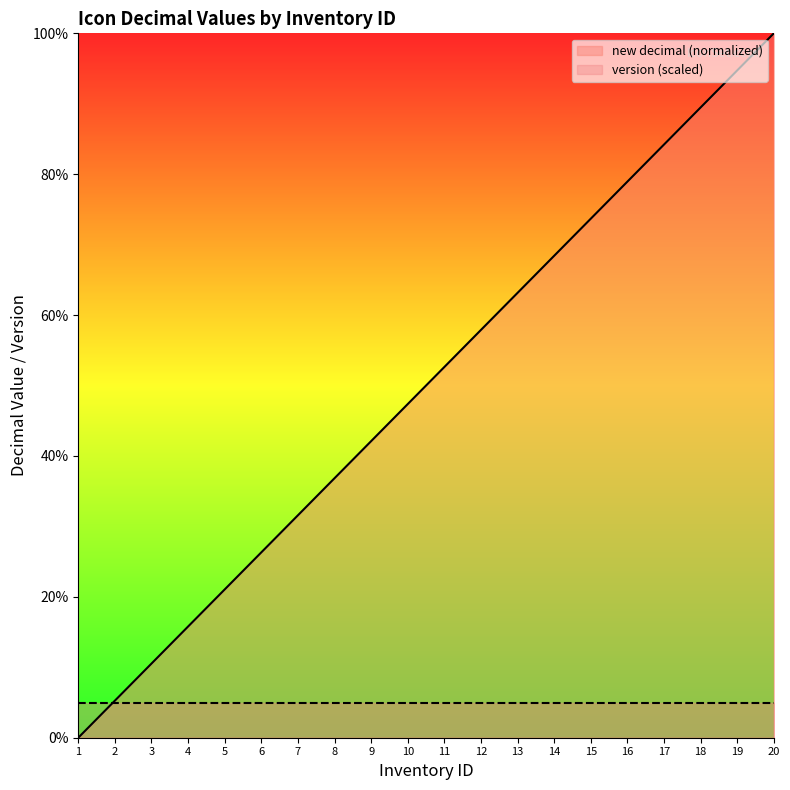

The new decimal (normalized) series shows 157.9 at 20. True or false?

False